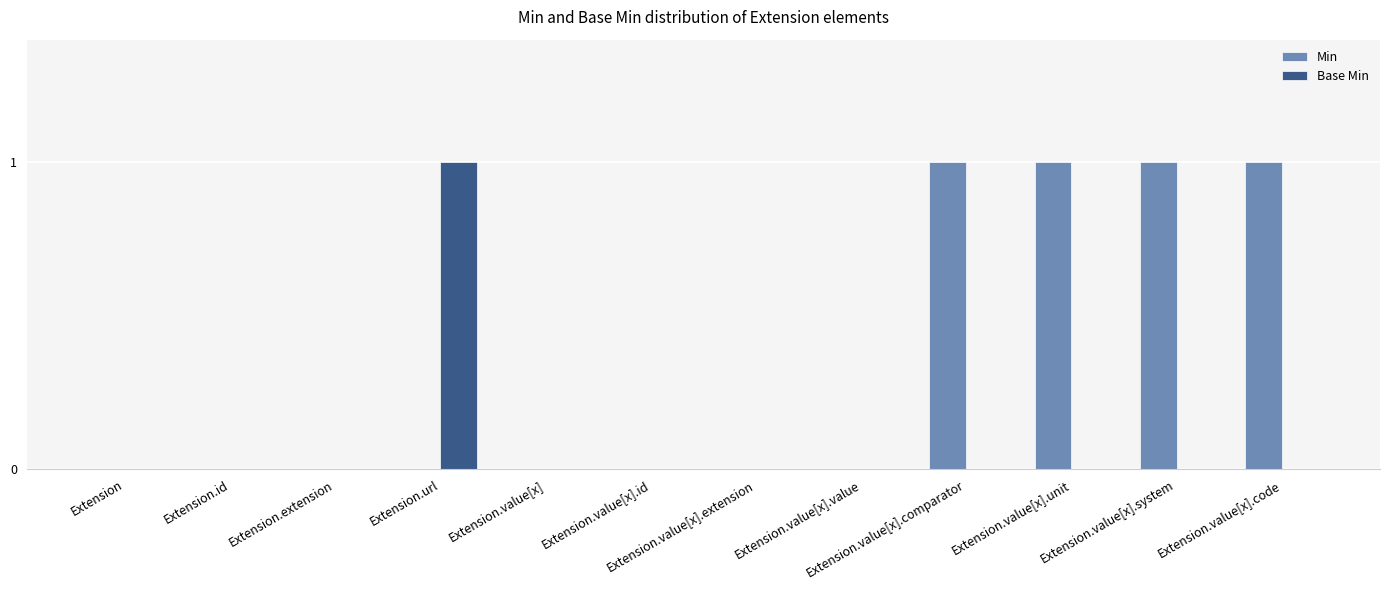

What are all the series names shown in the legend?

Min, Base Min